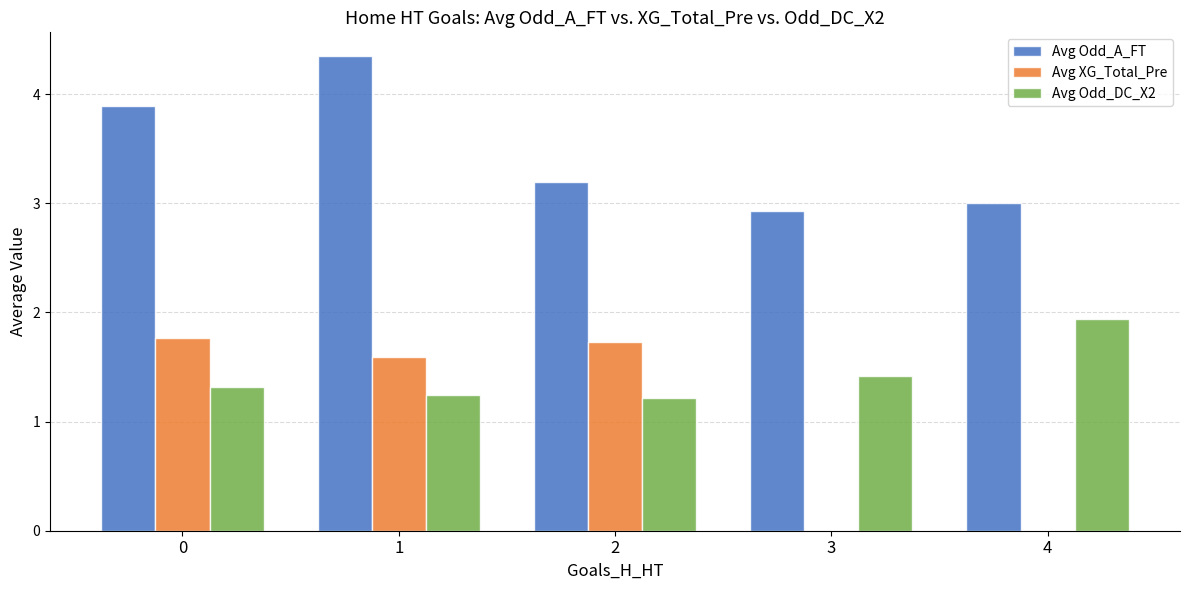

What is the maximum value for Avg Odd_DC_X2?

1.9